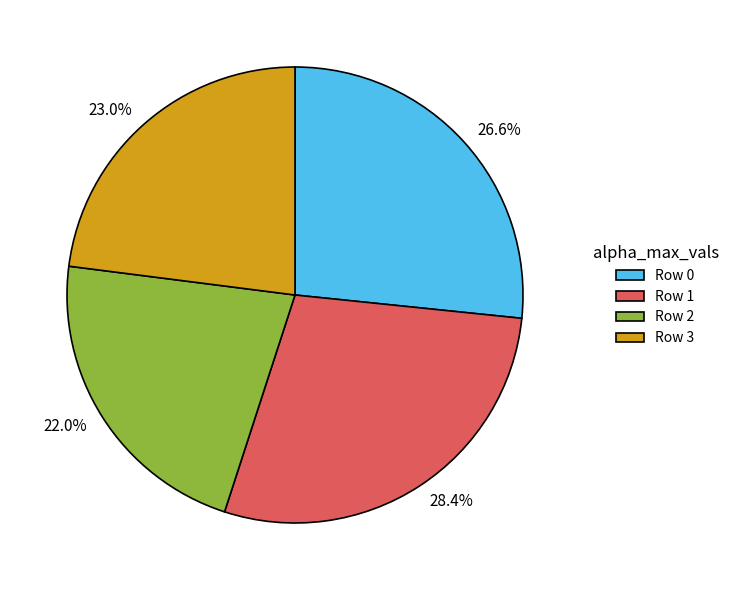

Is there any slice that represents more than half of the pie?

No